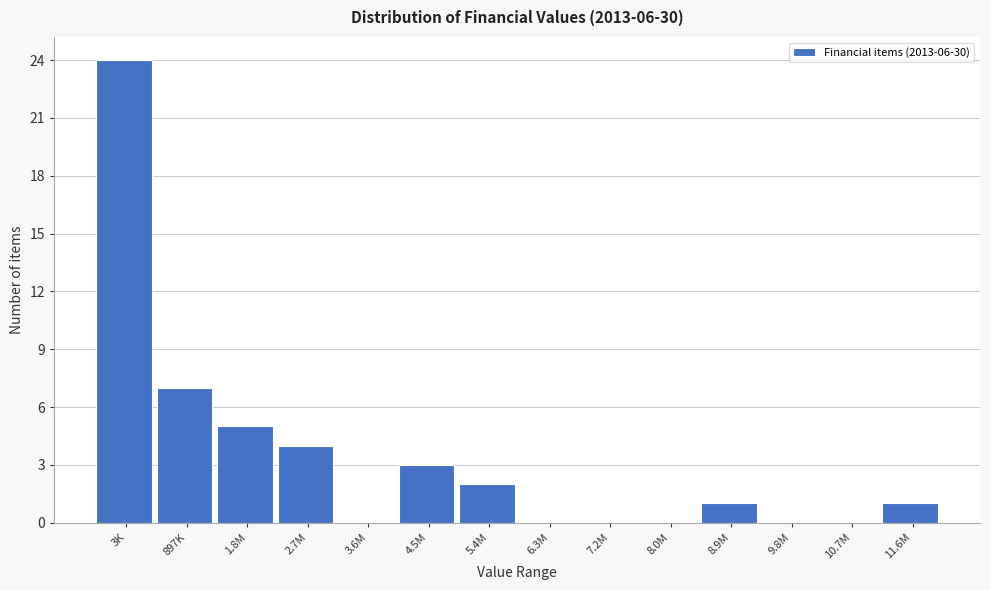

Reading right to left, extract all data points from this chart.

11.6M=1	10.7M=0	9.8M=0	8.9M=1	8.0M=0	7.2M=0	6.3M=0	5.4M=2	4.5M=3	3.6M=0	2.7M=4	1.8M=5	897K=7	3K=24